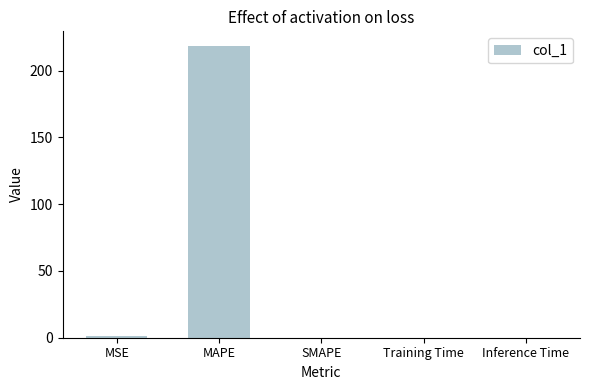

Does the chart contain stacked bars?

No